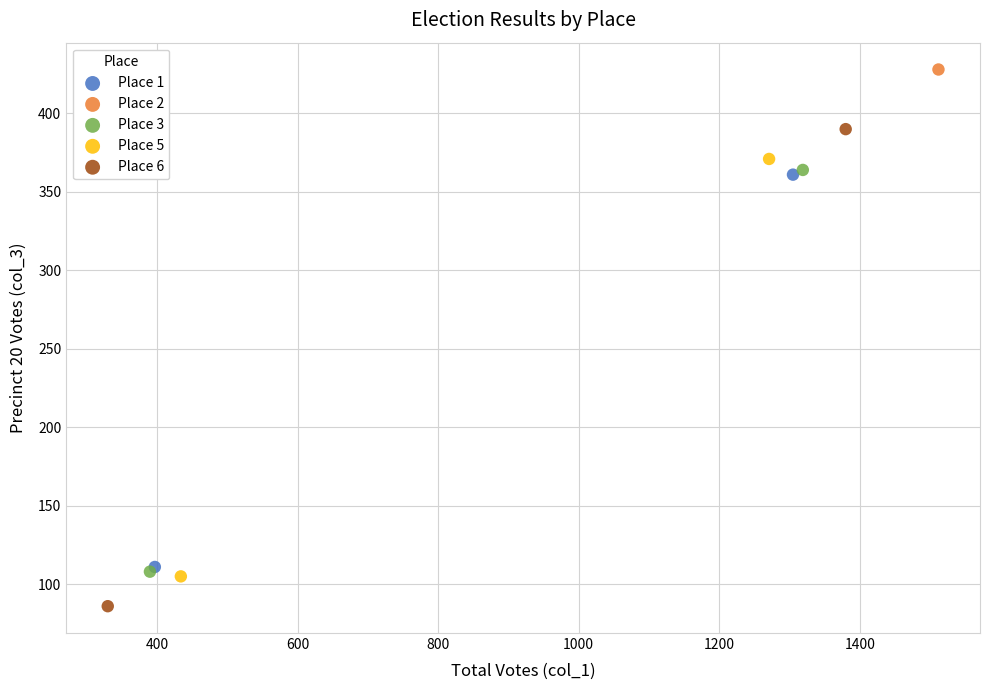

Which series reaches the minimum Y coordinate?

Place 6